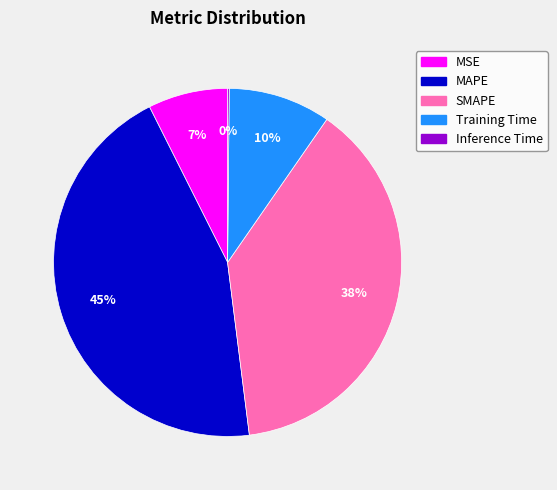

Is there any slice that represents more than half of the pie?

No